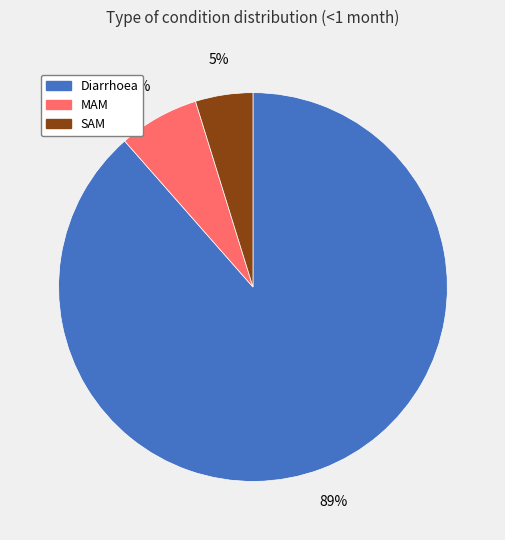

Which slice is the smallest?

SAM